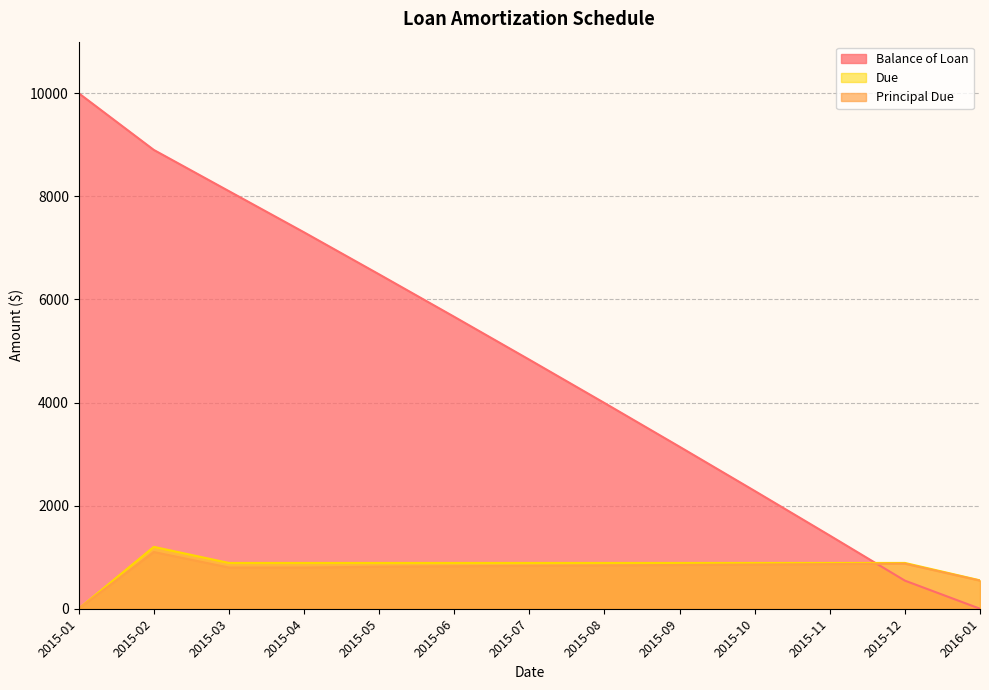

Rank the series by their maximum value, from highest to lowest.

Balance of Loan, Due, Principal Due